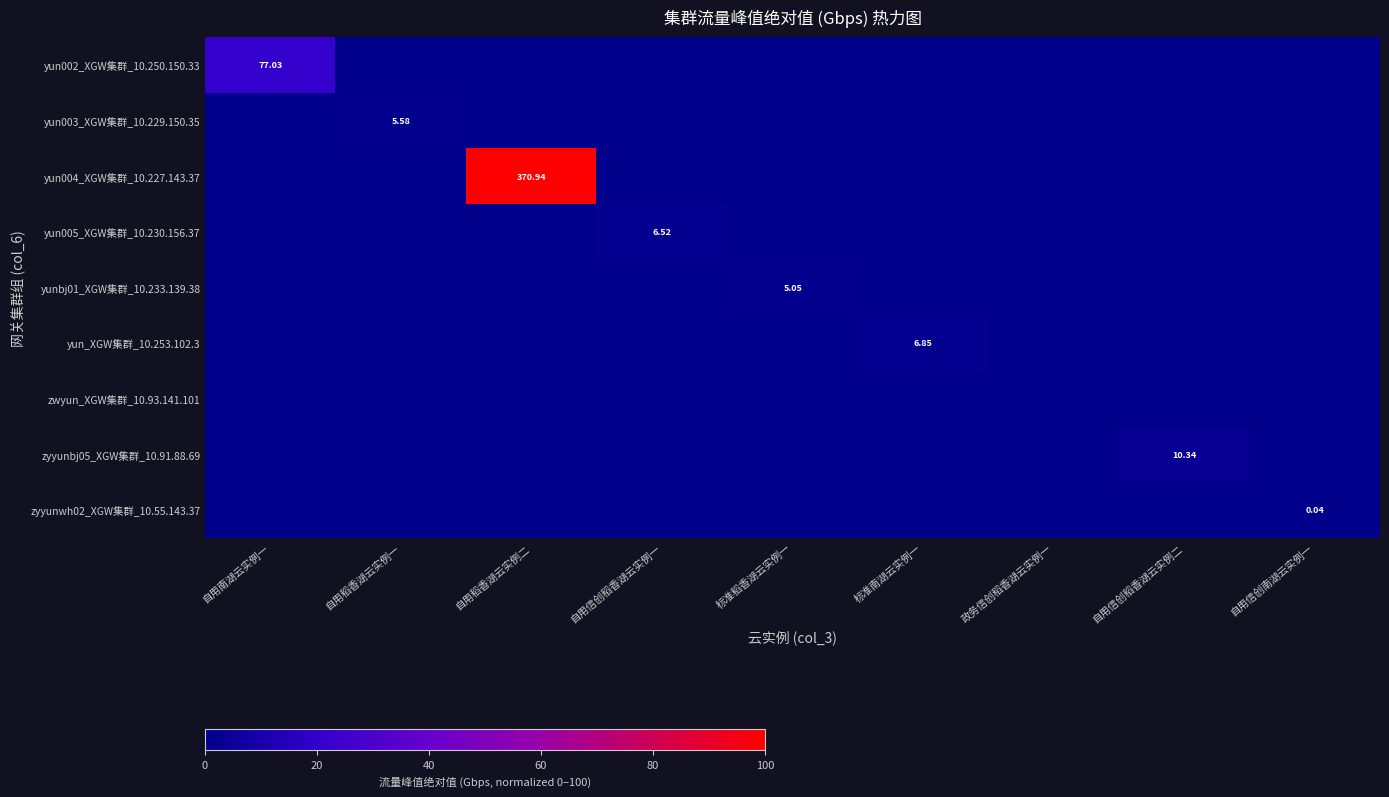

How many distinct data groups are displayed?

9